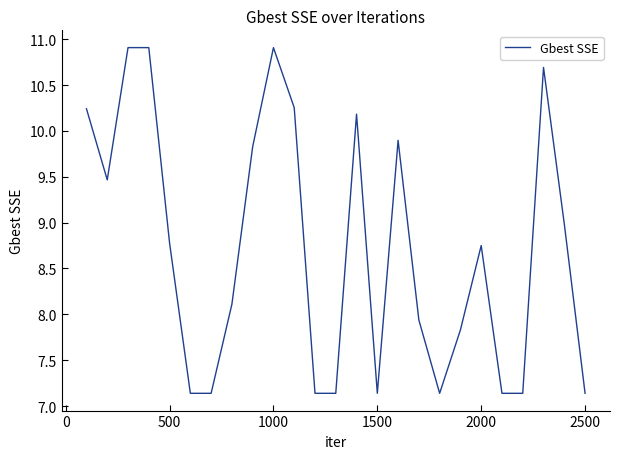

What is the difference between the maximum and minimum values?

3.8